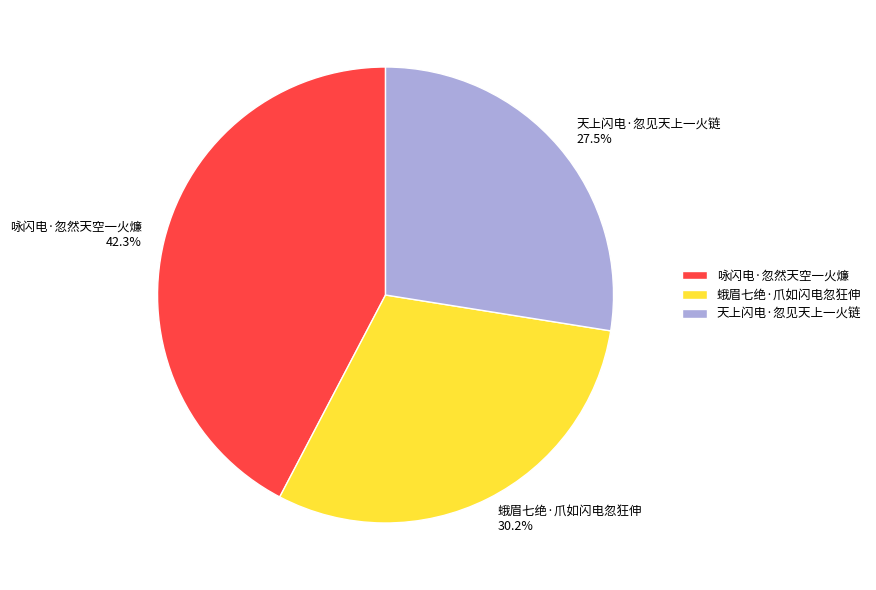

The 咏闪电·忽然天空一火燫 slice represents 42% of the pie. True or false?

True